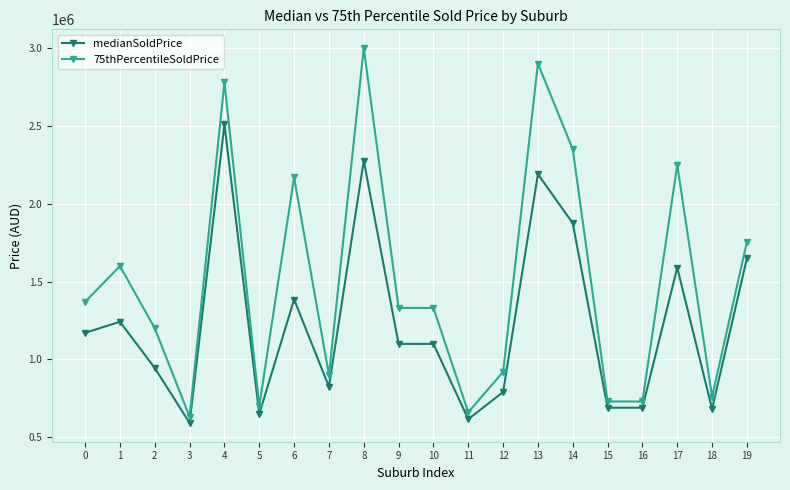

What is the sum of the medianSoldPrice values at 8 and 13?

4467000